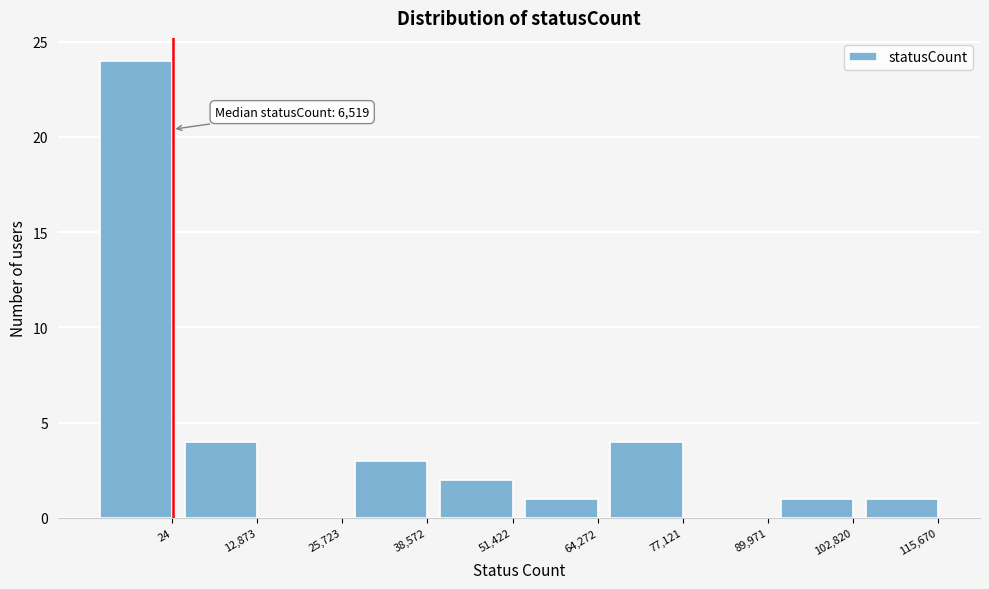

Reading left to right, list all the values displayed in this chart.

24=24	12,873=4	25,723=0	38,572=3	51,422=2	64,272=1	77,121=4	89,971=0	102,820=1	115,670=1